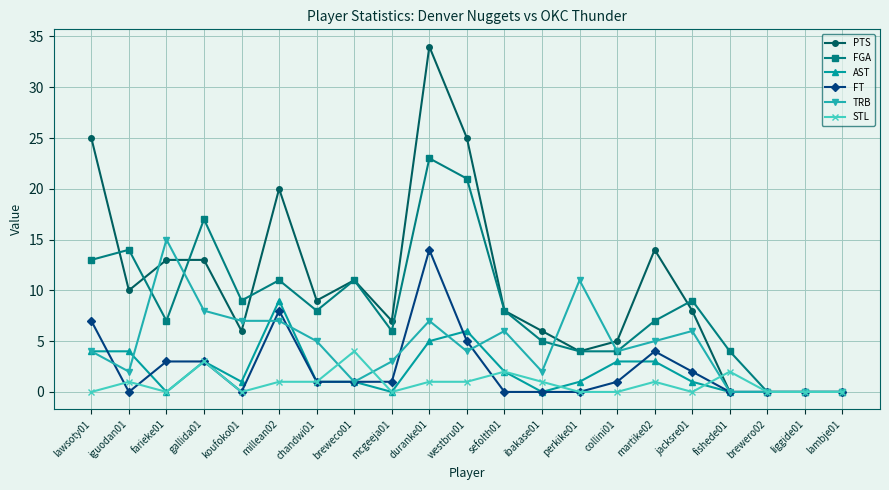

At which label does TRB reach its peak?

farieke01